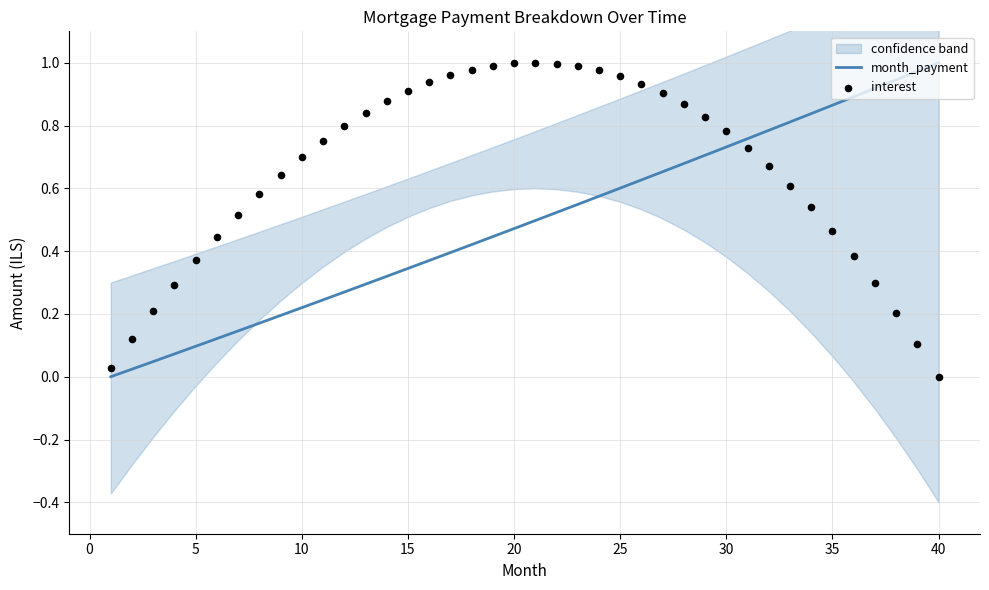

What are all the series names shown in the legend?

month_payment, interest